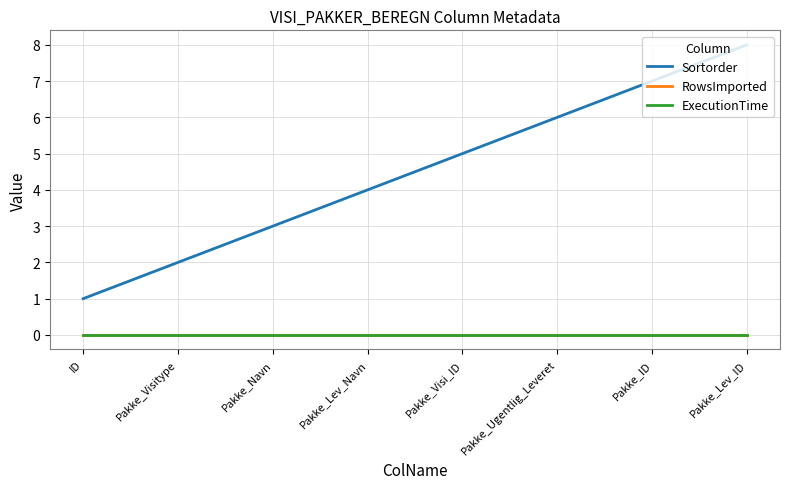

How many lines are shown in the chart?

3